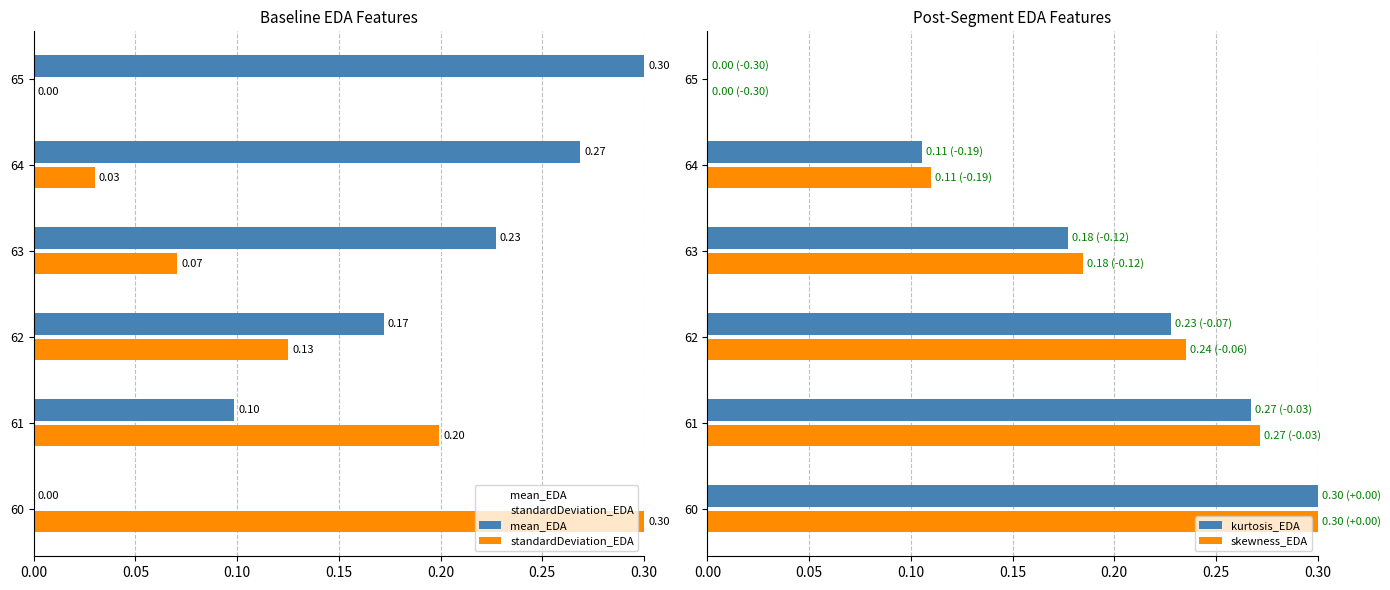

Is the value of kurtosis_EDA at 64 greater than the value of skewness_EDA at 63?

No